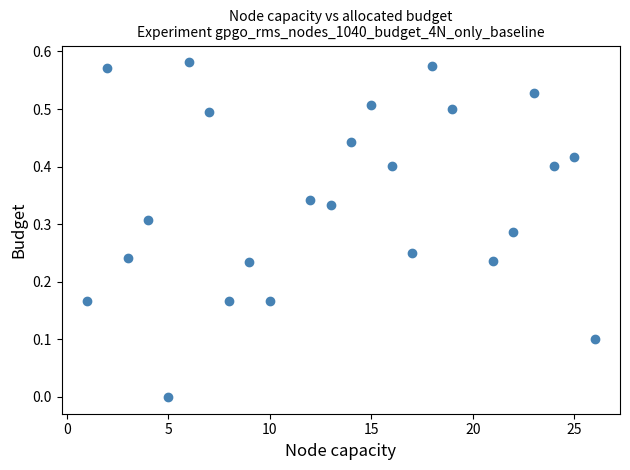

What is the range of X values (max minus min)?

25.0